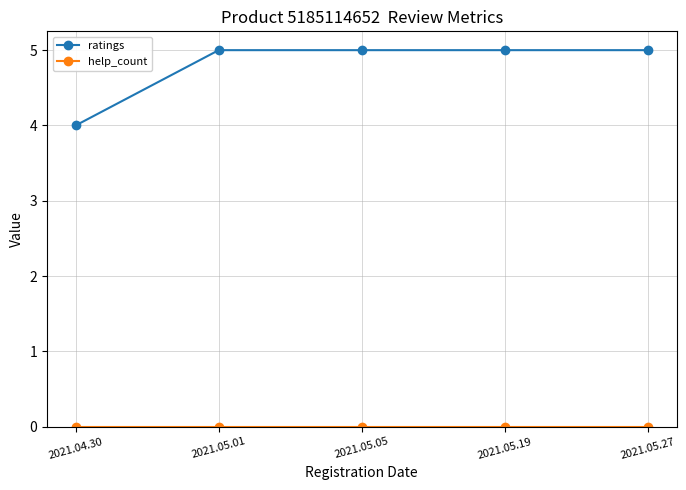

What is the value of the ratings point at the 4th from the left?

5